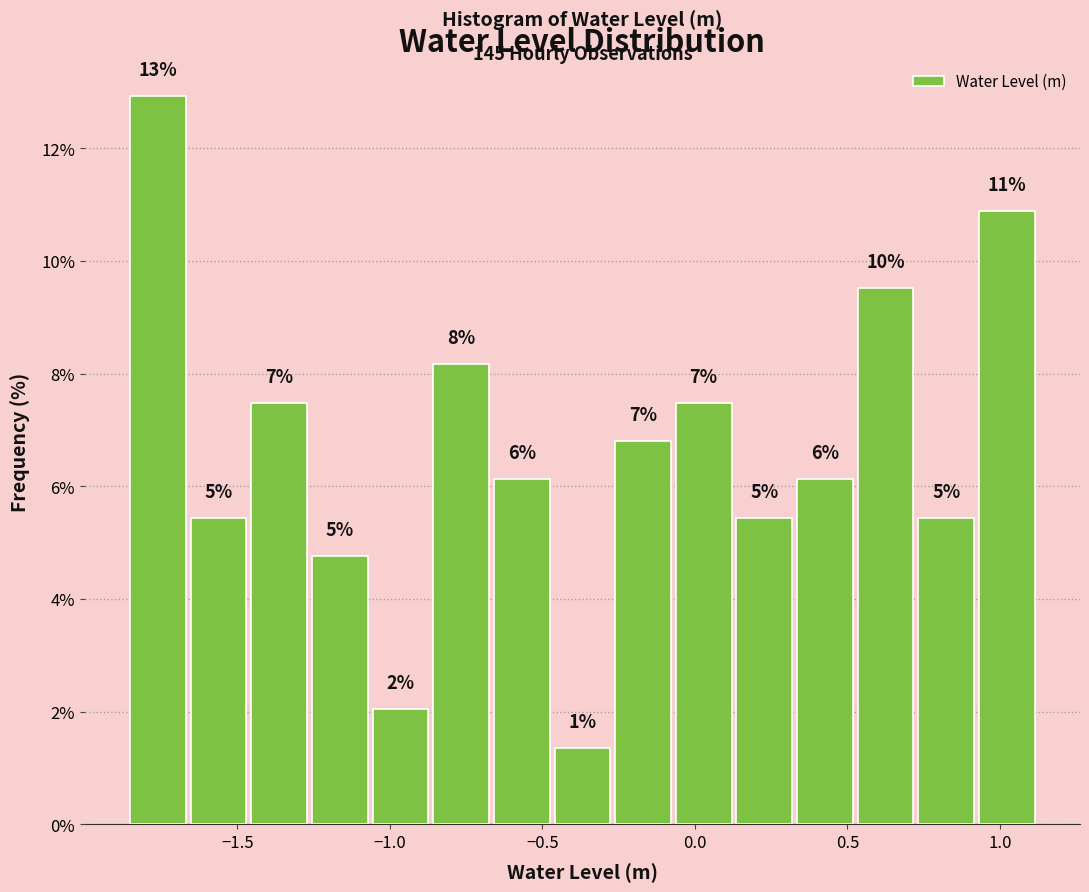

Read against the x-axis, roughly where is the centre of the tallest bar?

-1.75